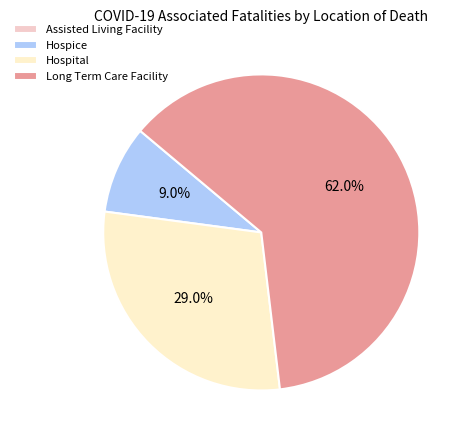

Which slice is the smallest?

Assisted Living Facility